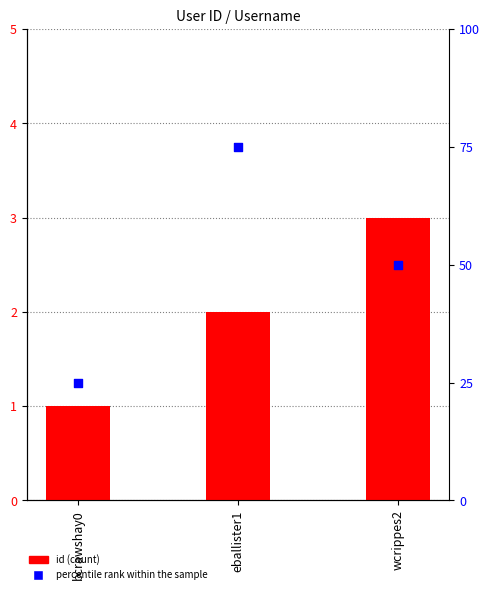

Which series has the largest total across all categories?

percentile rank within the sample